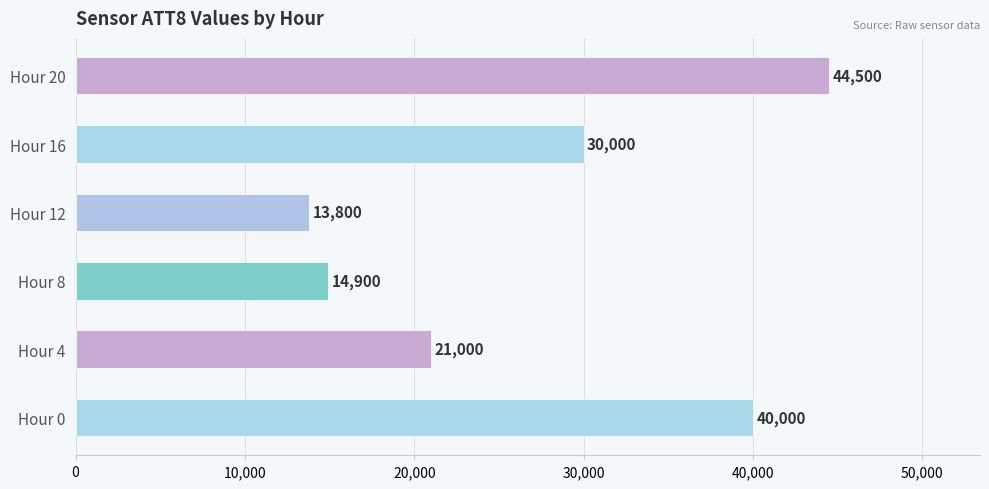

How many data points are less than 30000?

3